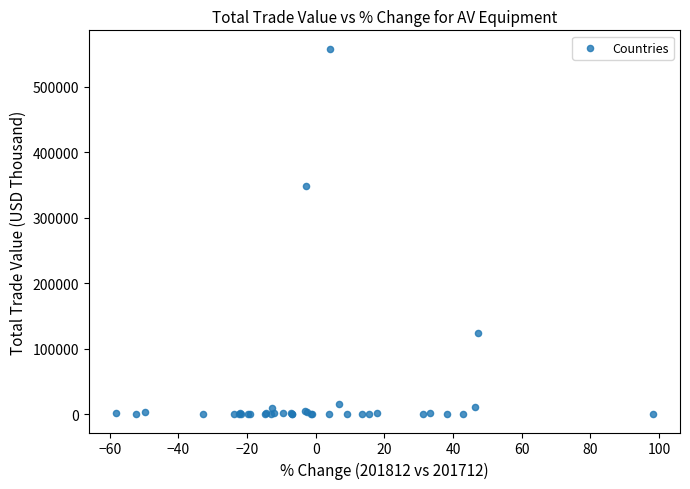

What Y value in the scatter plot is closest to 279109?

348454.0